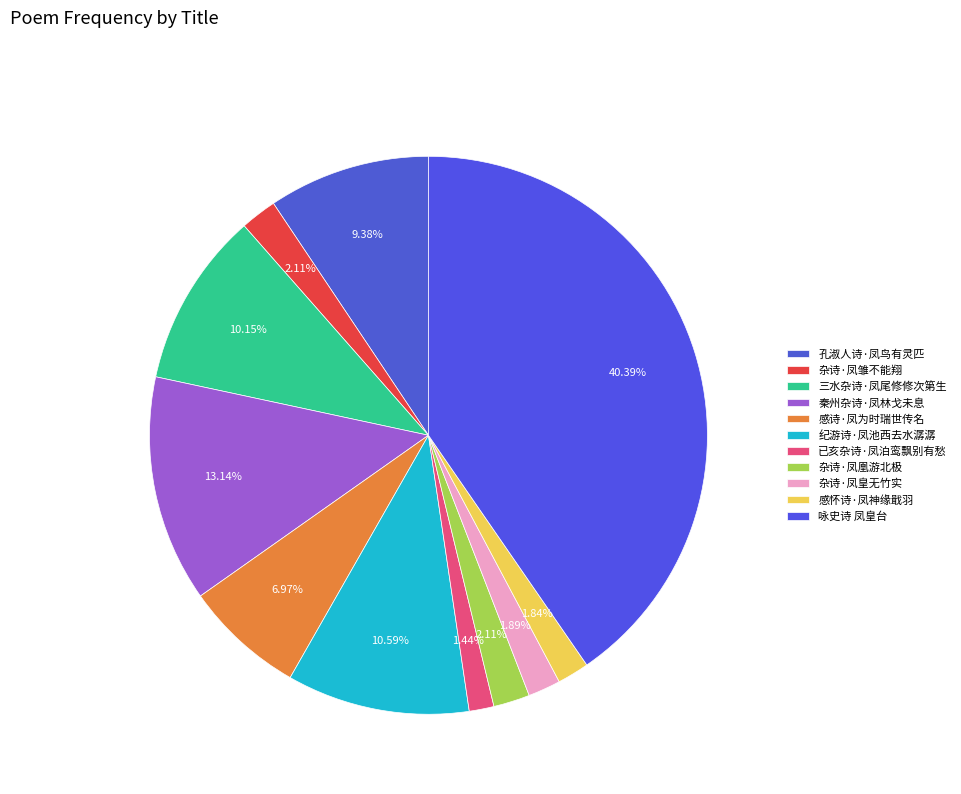

Is there any slice that represents more than half of the pie?

No